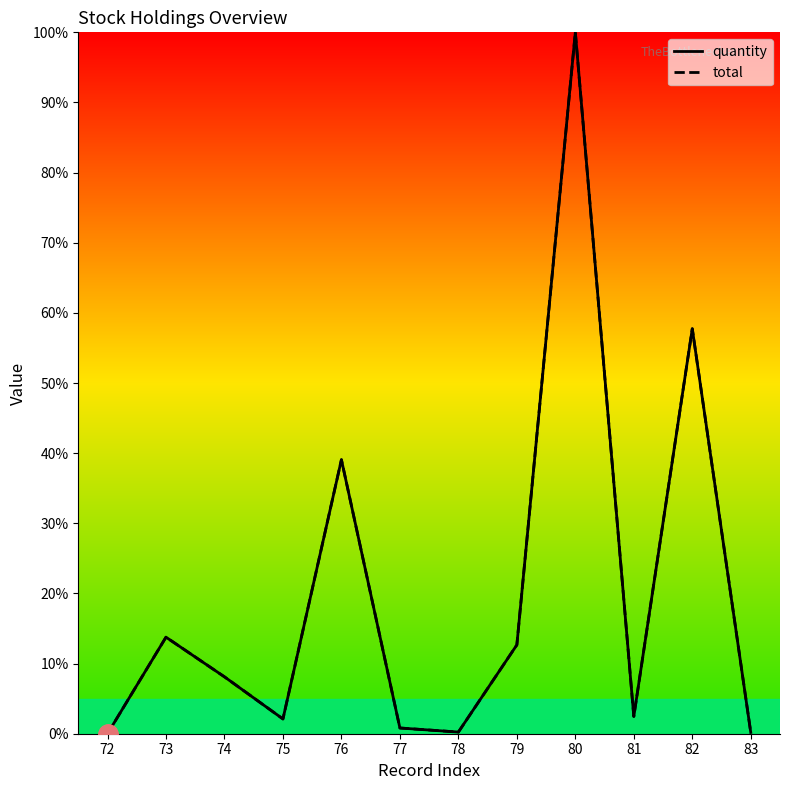

True or false: total and quantity cross at least once.

False